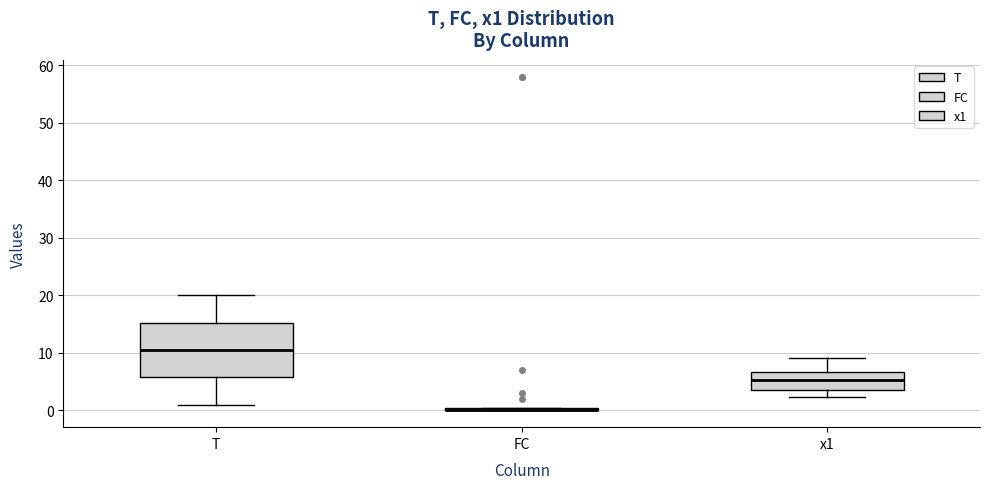

Where is the lower edge of the box for FC on the y-axis? The values are not printed on the chart, so give them approximately, as read against the axis.

0